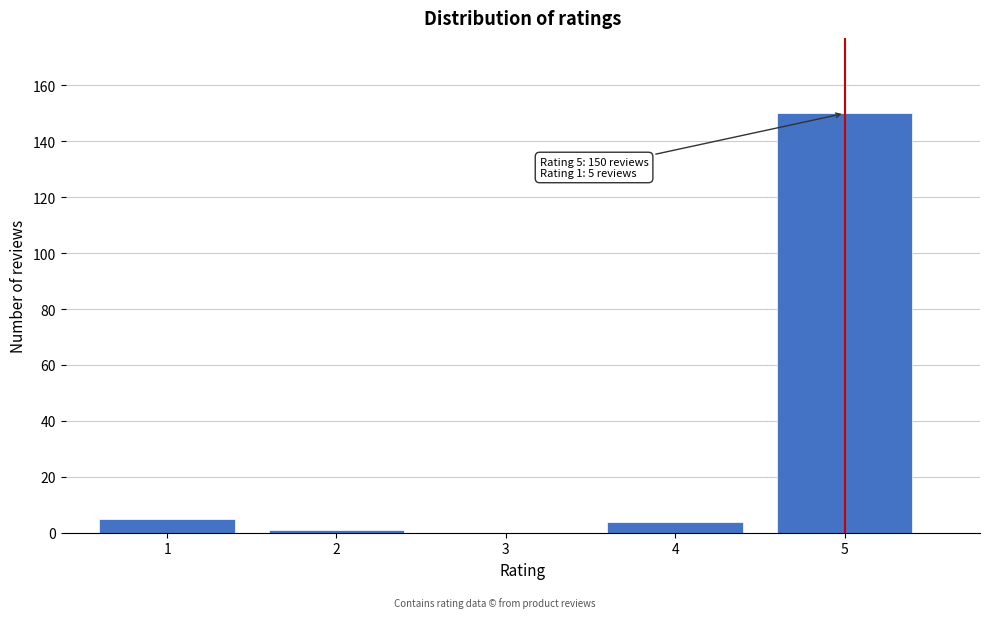

Reading left to right, transcribe all the data shown in this chart.

1=5	2=1	3=0	4=4	5=150